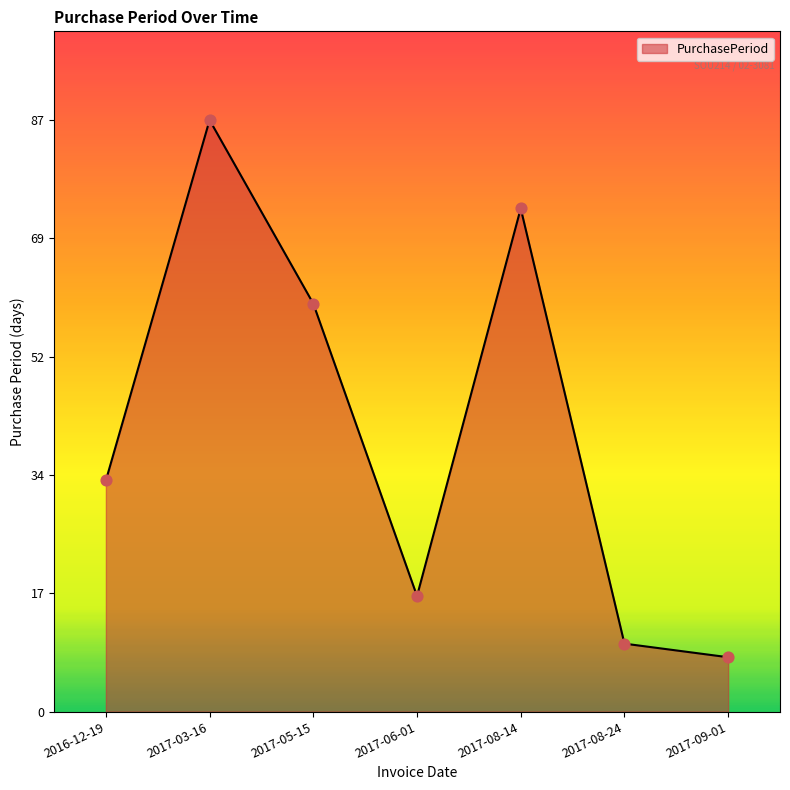

Between 2017-08-24 and 2016-12-19, which is larger?

2016-12-19